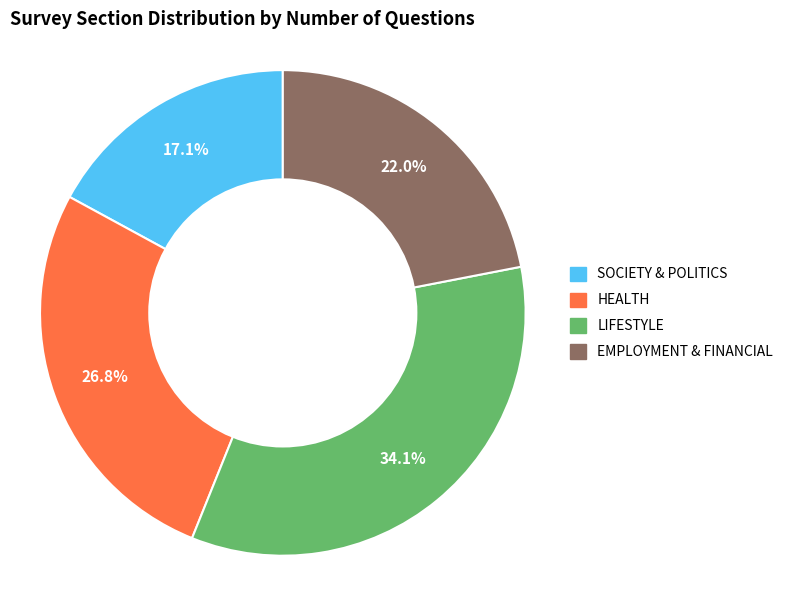

To the nearest percent, what is the average slice percentage?

25%